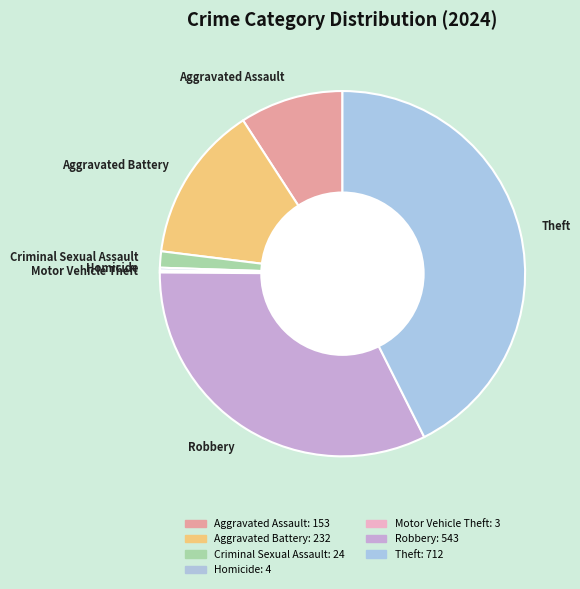

Which slice is the largest?

Theft